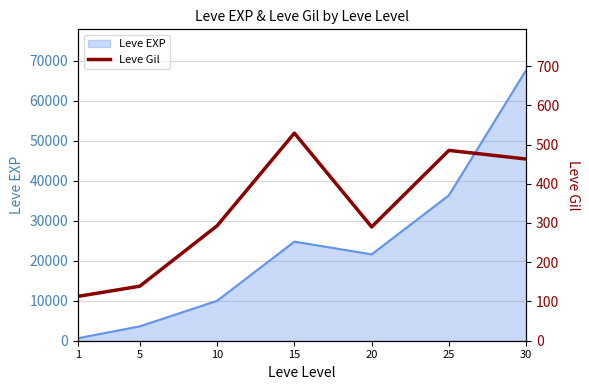

Does the chart have visible grid lines?

Yes